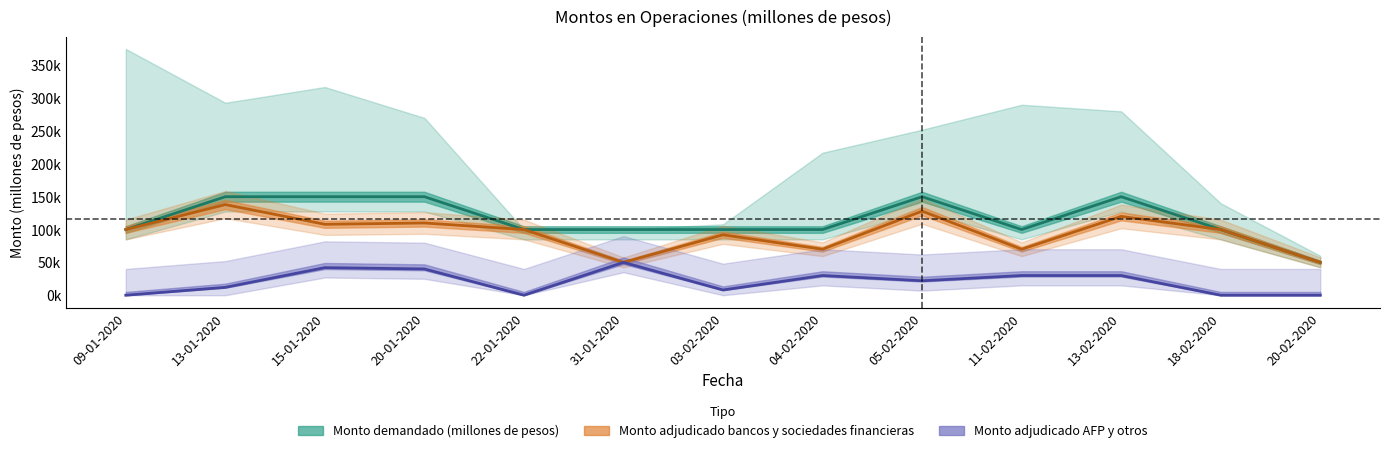

True or false: Total monto adjudicado (millones de pesos) and Monto adjudicado bancos y sociedades financieras (millones de pesos) cross at least once.

False